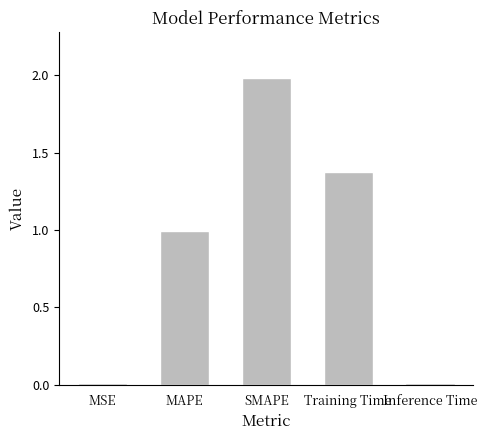

What is the difference between the values at Training Time and MAPE?

0.4